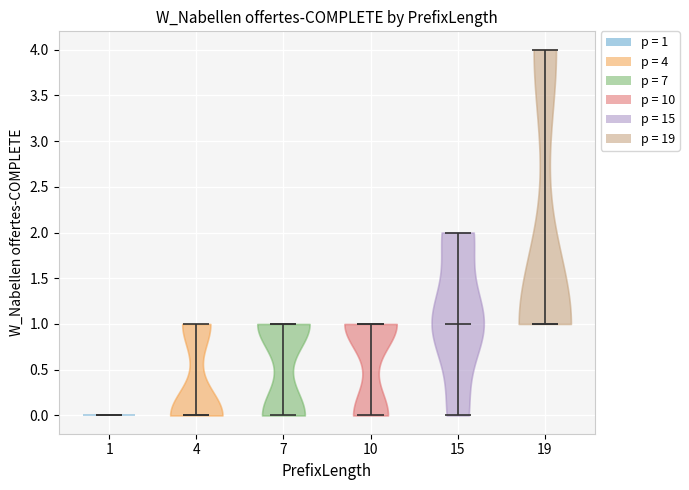

What is the lowest point the violin at x = 1 reaches on the y-axis? The values are not printed on the chart, so give them approximately, as read against the axis.

0